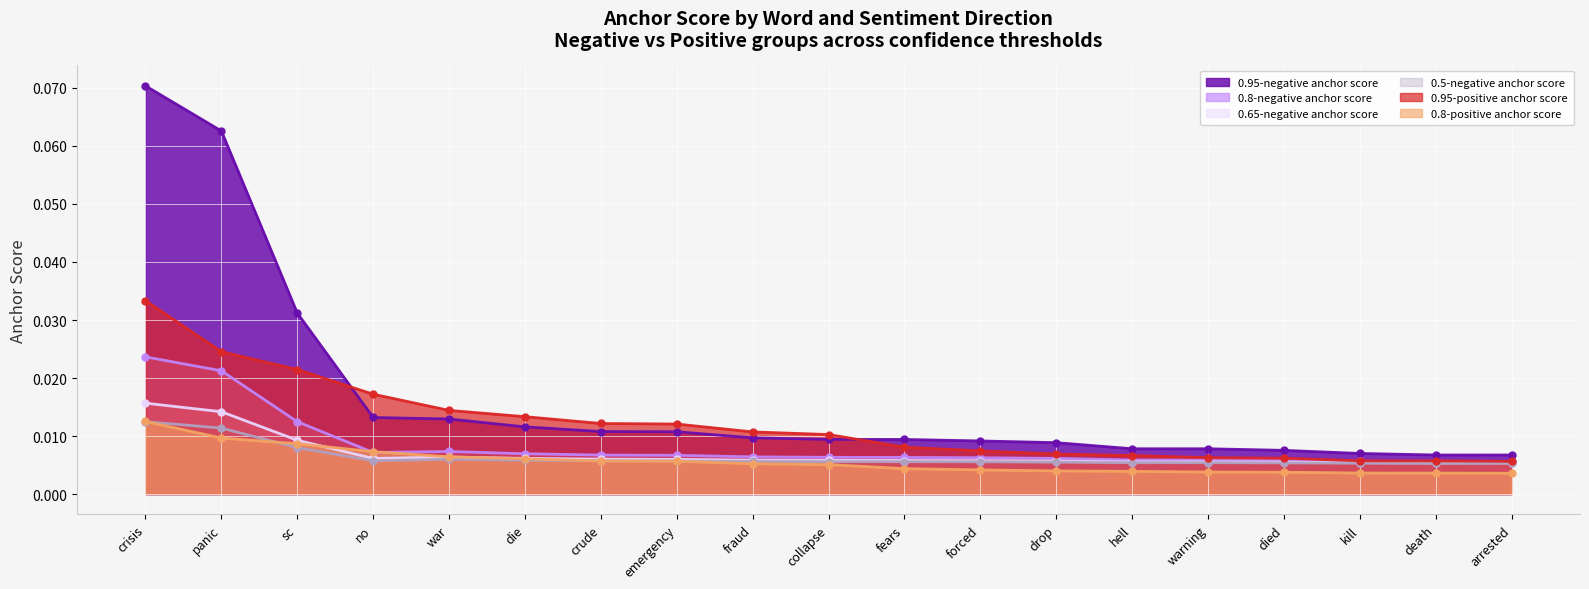

True or false: 0.95-negative anchor score has more than 1 points higher than both neighbors.

False